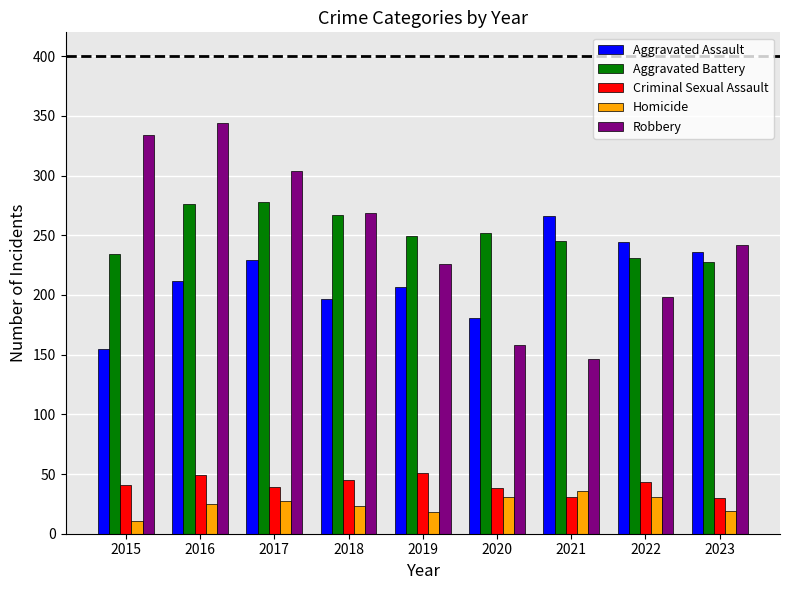

At which label is Robbery closest to 245?

2023